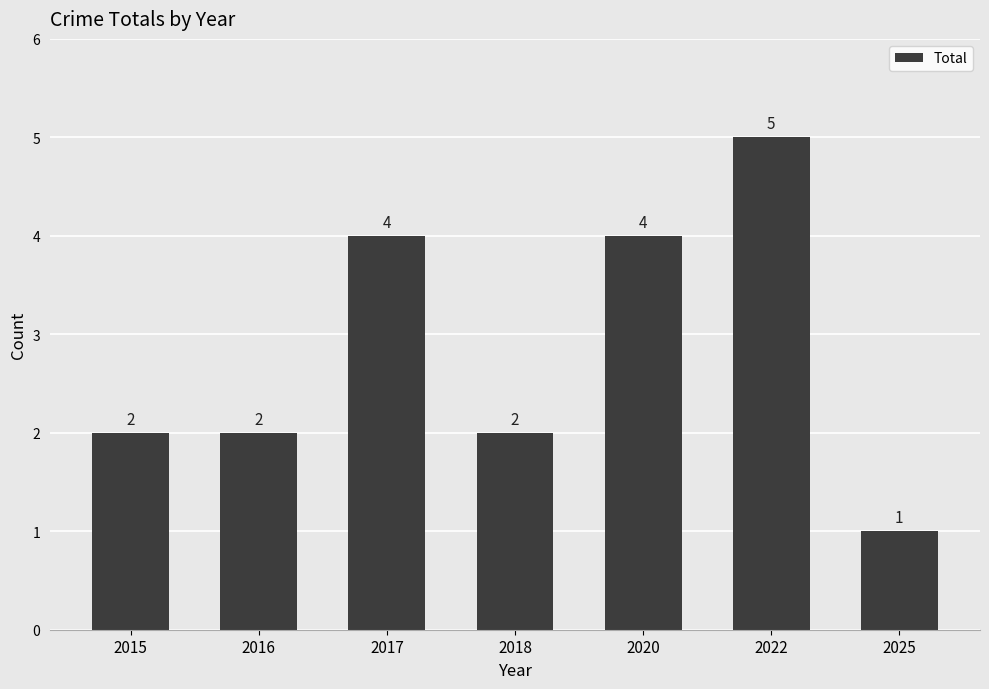

What is the difference between the values at 2017 and 2025?

3